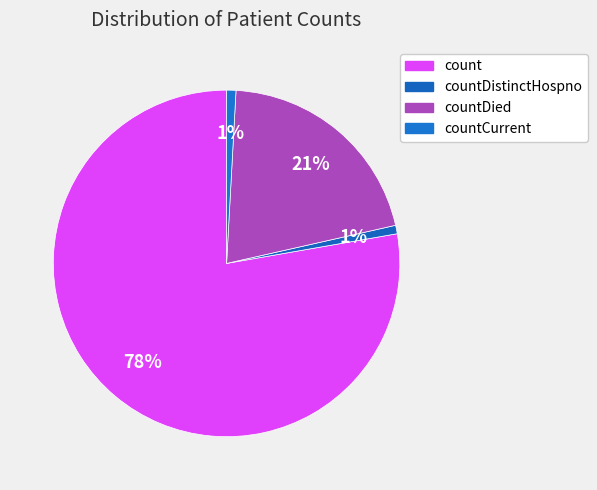

Which category has the biggest portion of the pie?

count